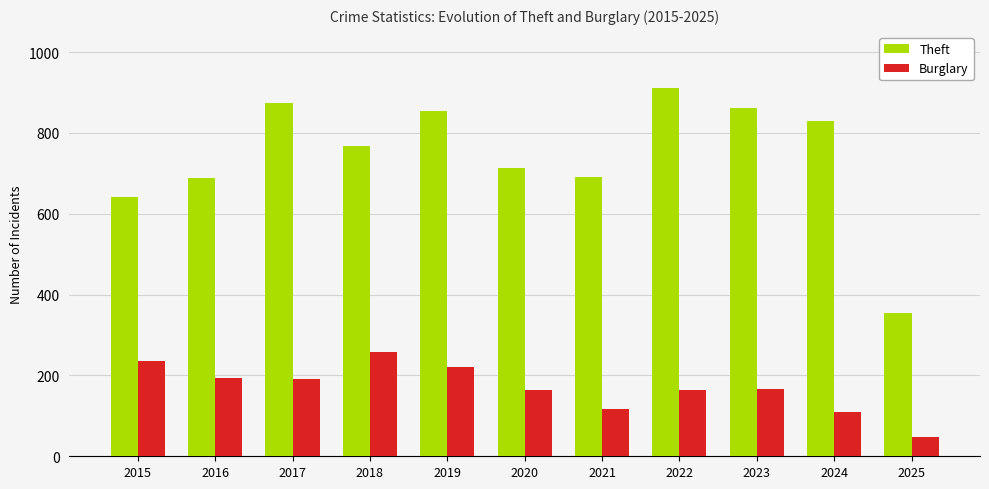

Is it true that Burglary equals 163 at 2020?

True